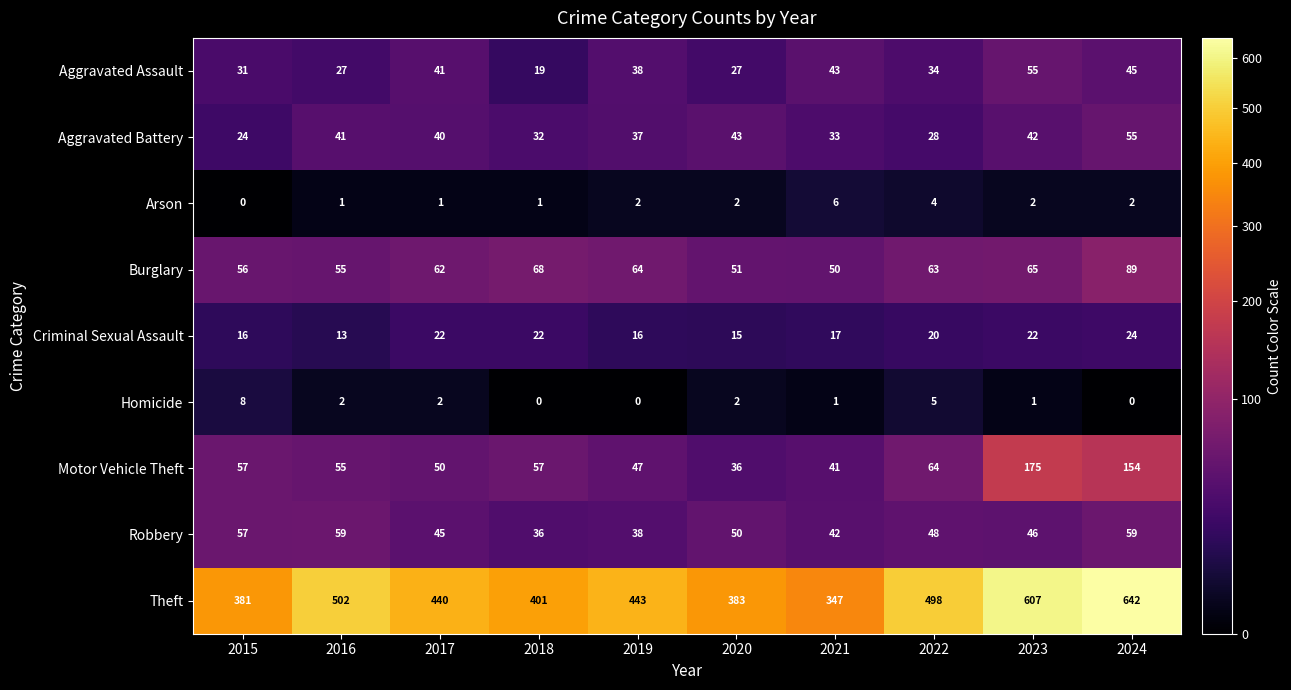

Which series has the widest spread of values?

Theft